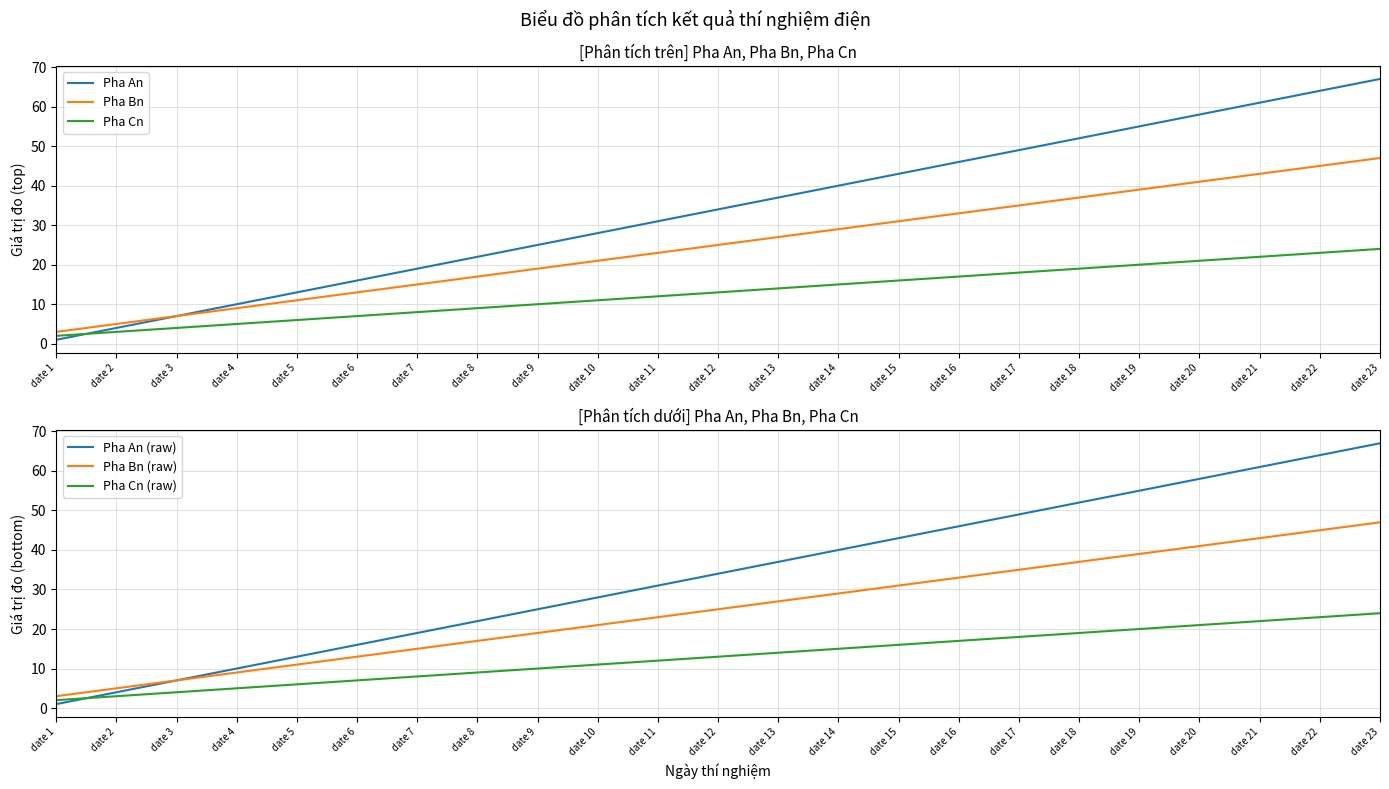

What is the value of the Pha Bn (raw) point at the 15th from the left?

31